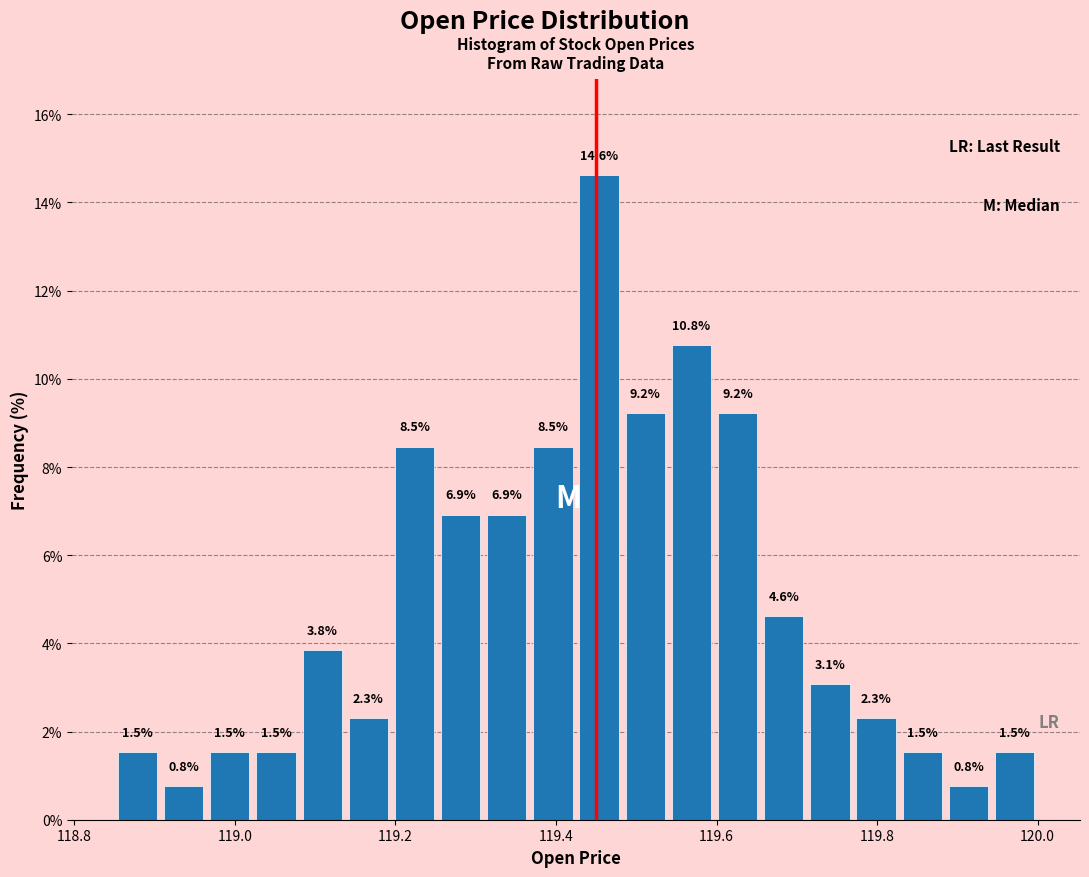

Read against the x-axis, roughly where is the centre of the tallest bar?

119.46